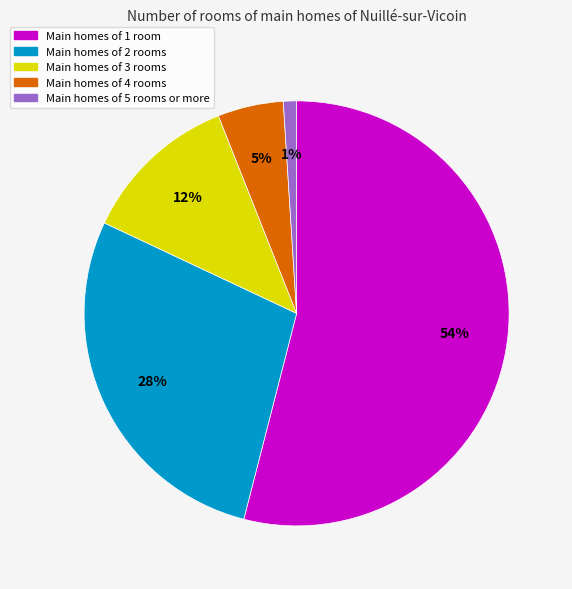

Is it true that Main homes of 2 rooms is 14% of the pie?

False